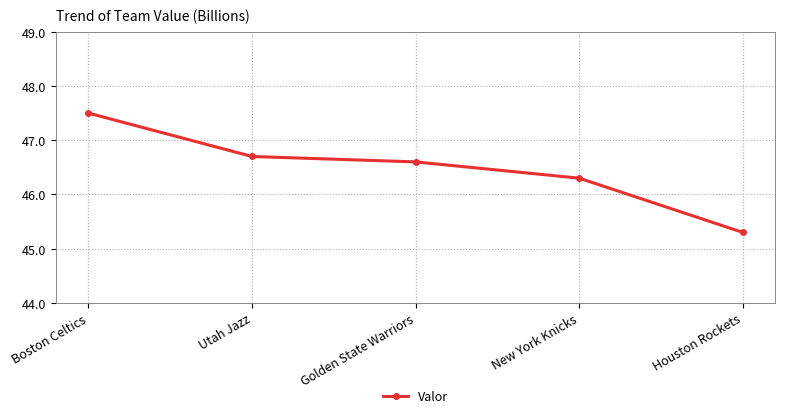

Reading left to right, transcribe all the data shown in this chart.

47.5	46.7	46.6	46.3	45.3